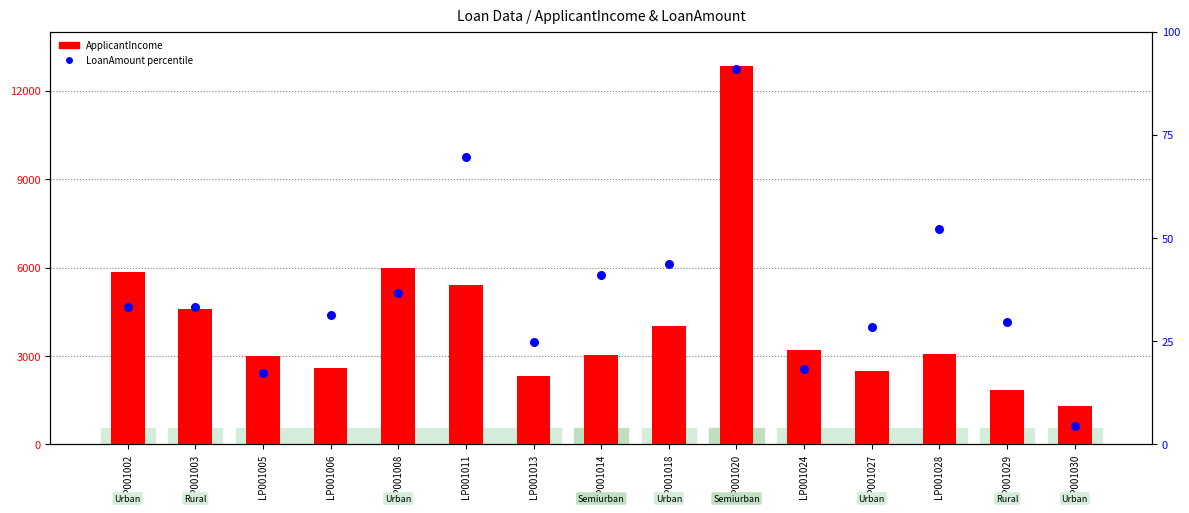

What are all the series names shown in the legend?

ApplicantIncome, LoanAmount (percentile)